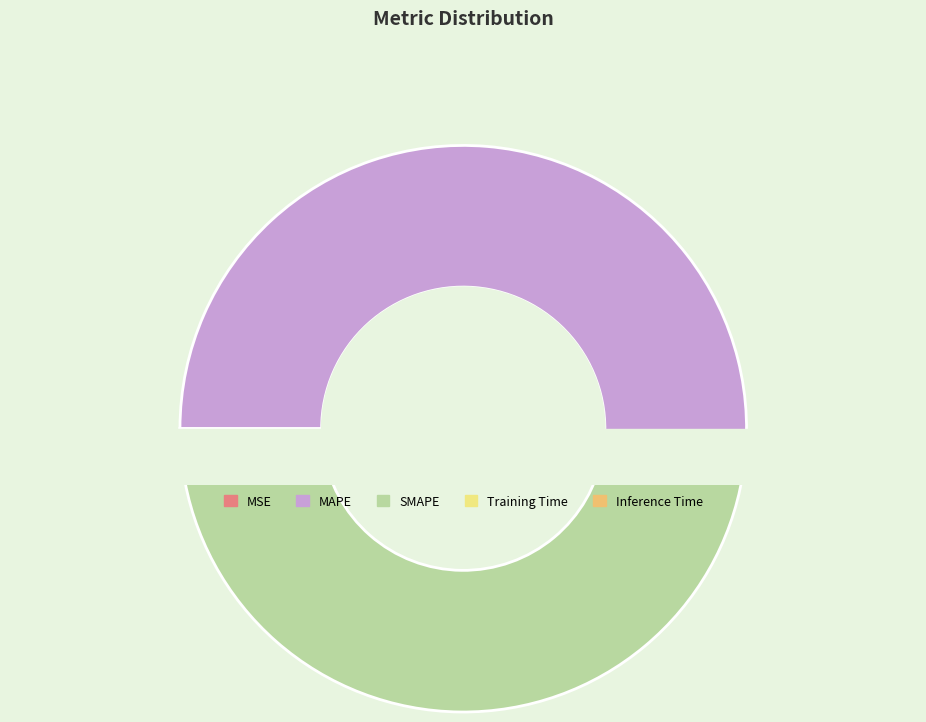

What is the smallest slice in the pie chart?

MSE